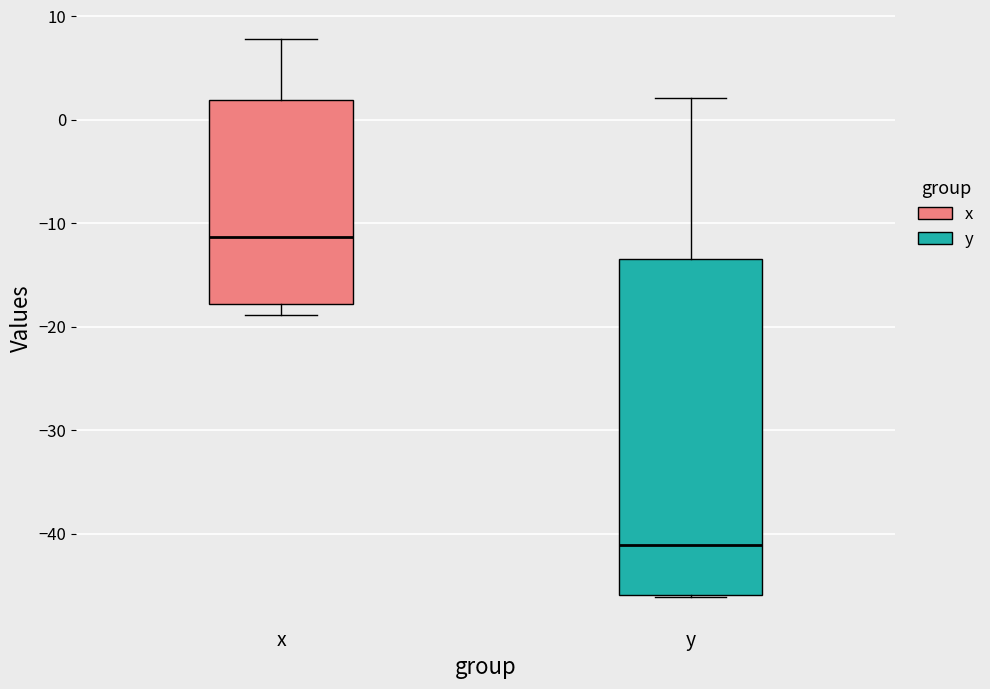

Where is the upper edge of the box for x on the y-axis? The values are not printed on the chart, so give them approximately, as read against the axis.

2